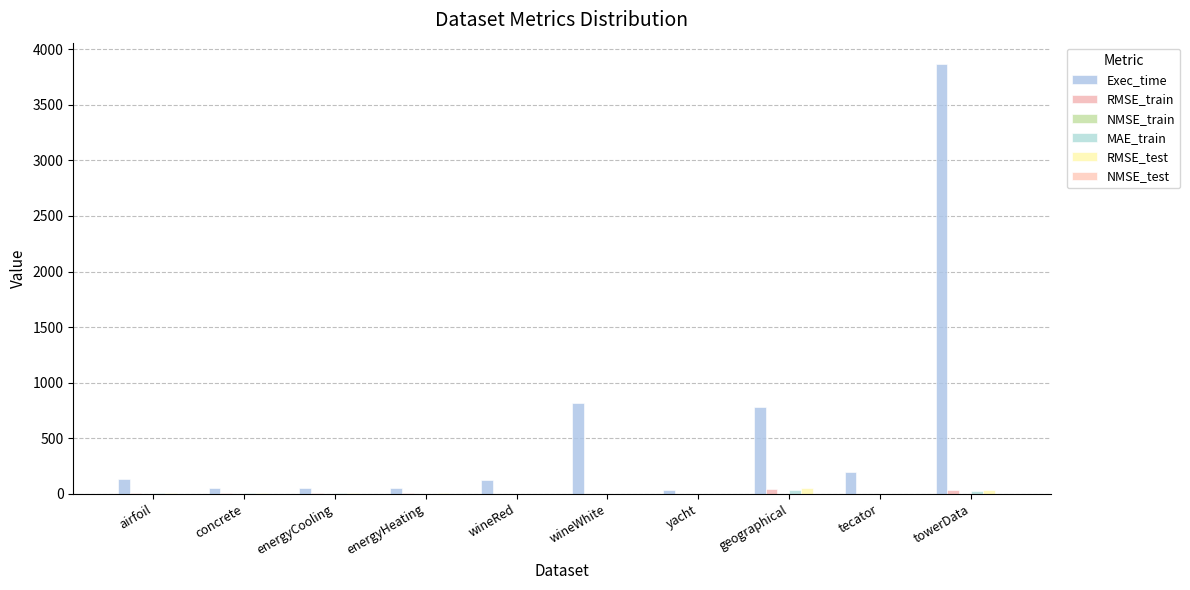

Where does the RMSE_test series first go above 2?

airfoil